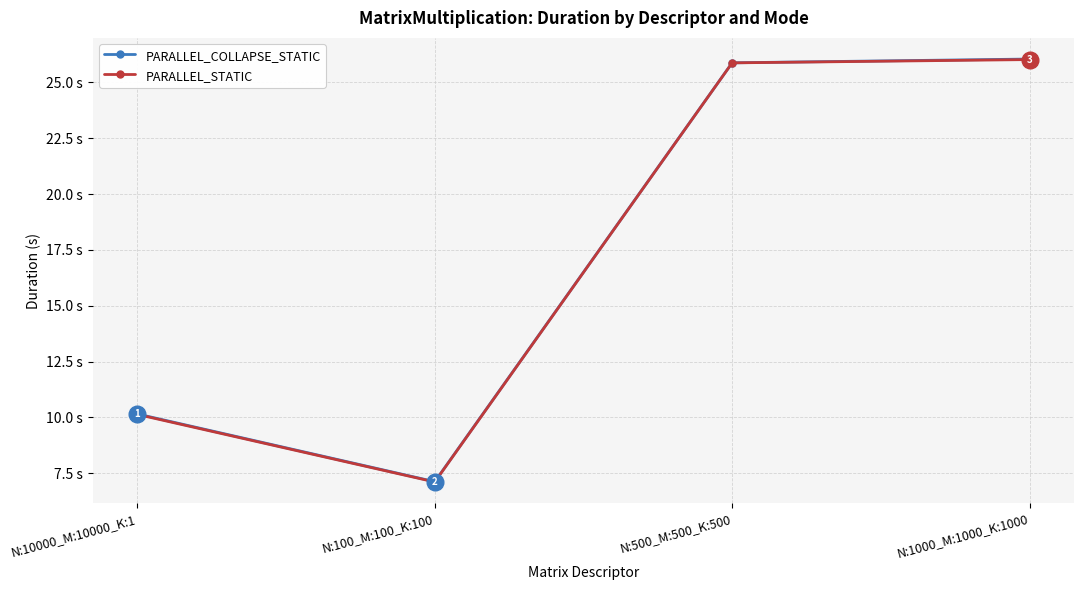

Is this an area chart (filled region under the line)?

No